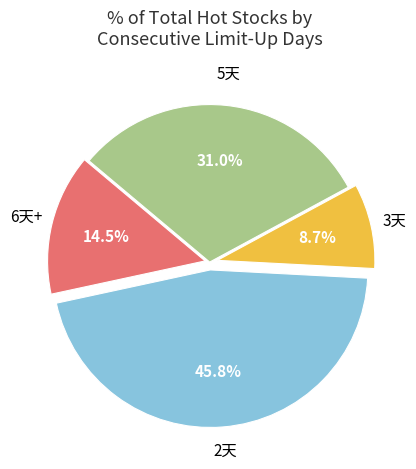

To the nearest percent, what is the average slice percentage?

25%